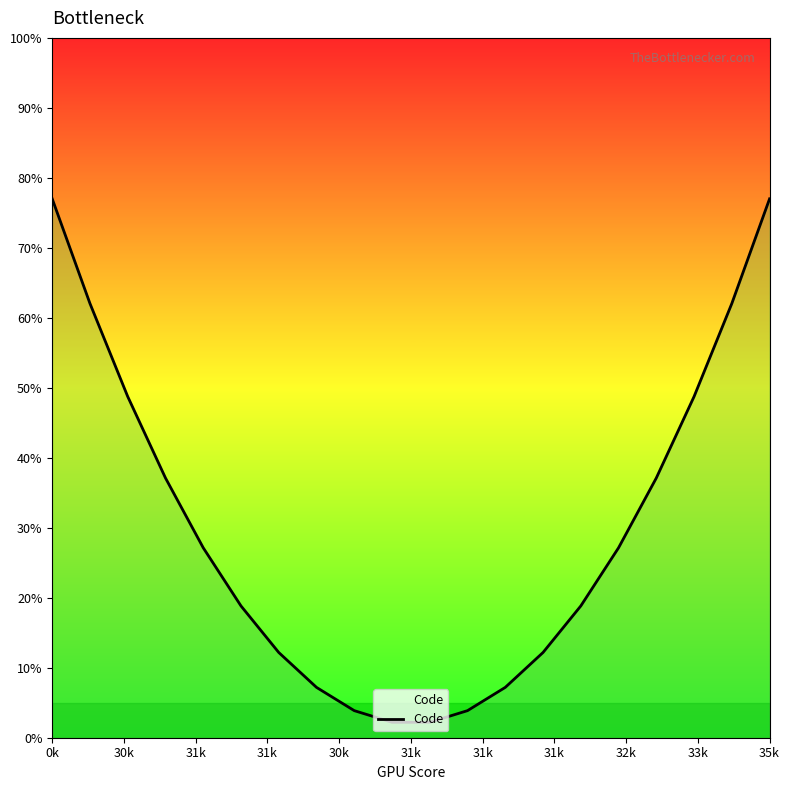

What is the minimum value shown in the chart?

2.2